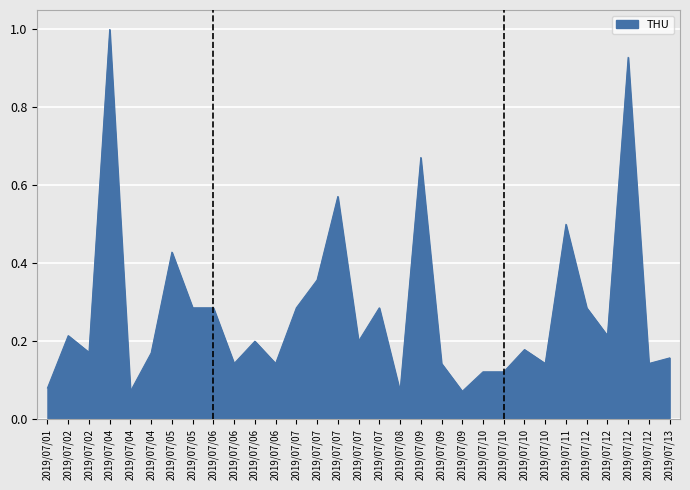

Does the chart display data point markers on the line(s)?

No